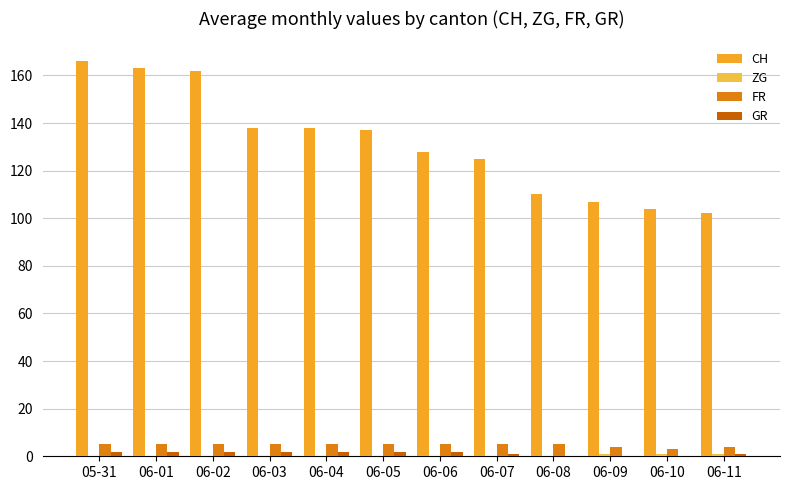

Which series has the largest range (max minus min)?

CH